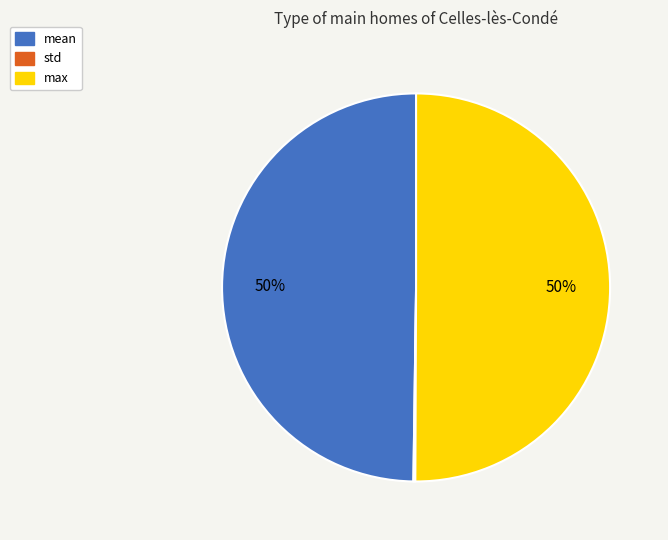

Is it true that mean is 56% of the pie?

False